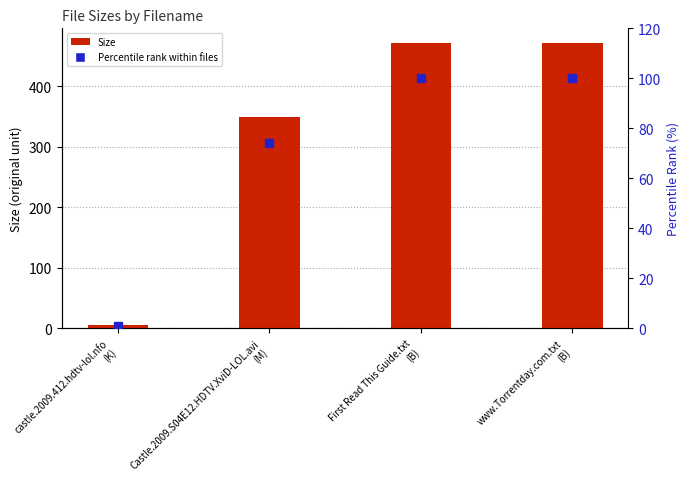

At how many categories does at least one series exceed 152?

3